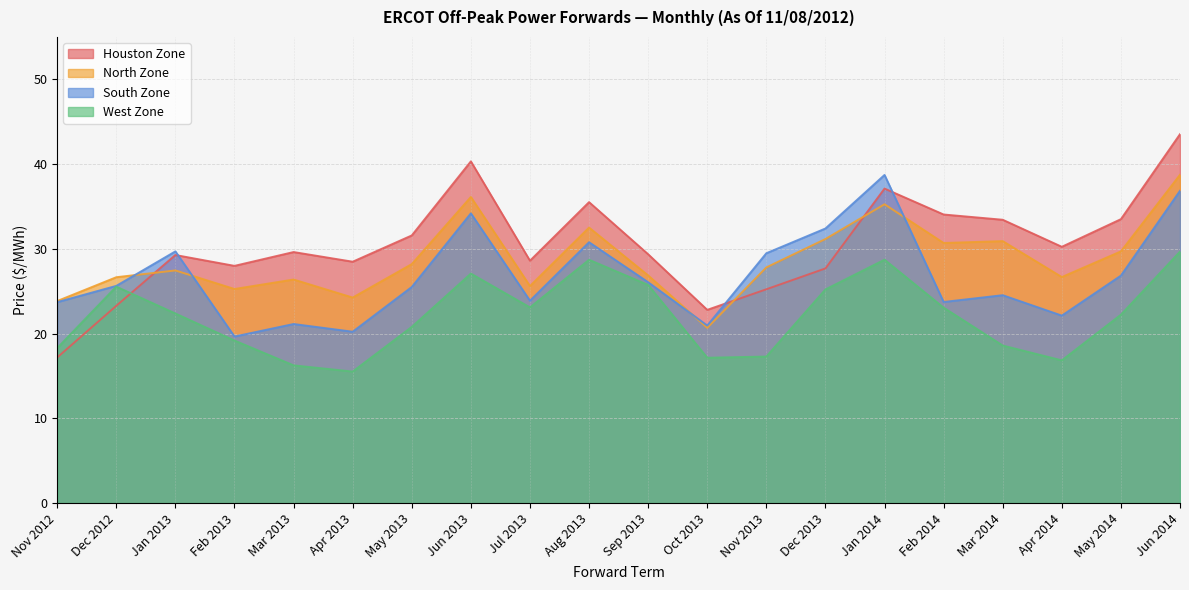

How many times do Houston Zone and South Zone cross each other?

3